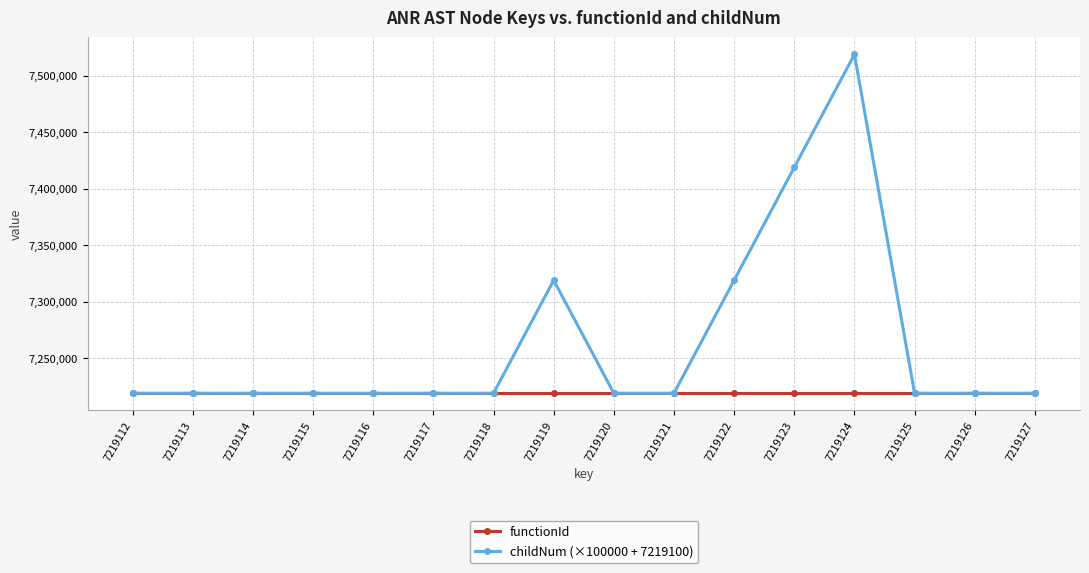

Does the chart display data point markers on the line(s)?

Yes